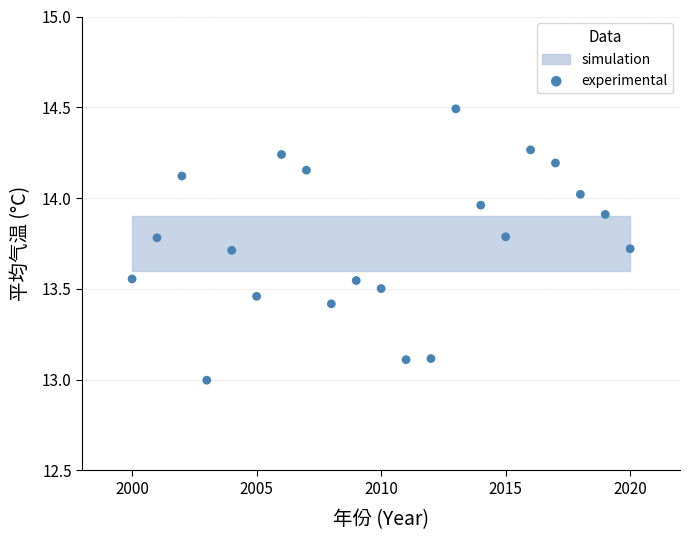

What is the range of X values (max minus min)?

20.0